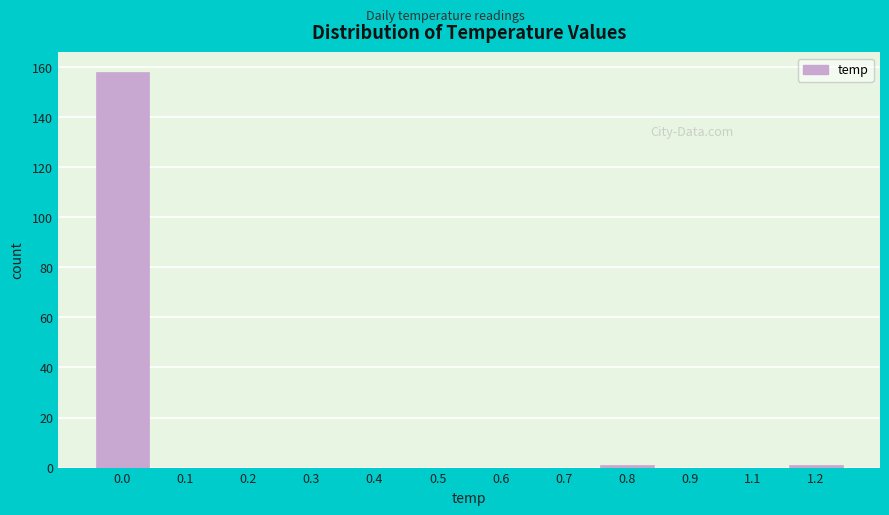

Reading left to right, what are all the values shown in this chart?

0.0=158	0.1=0	0.2=0	0.3=0	0.4=0	0.5=0	0.6=0	0.7=0	0.8=1	0.9=0	1.1=0	1.2=1